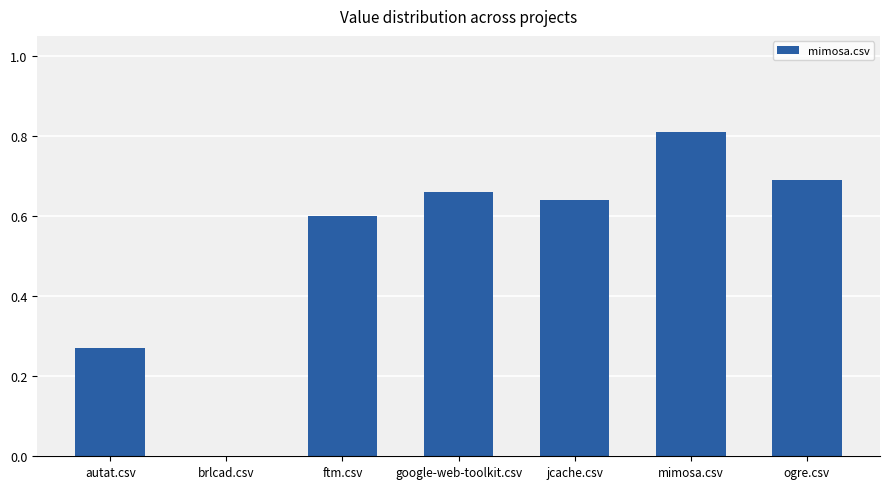

How many categories are shown in the chart?

7